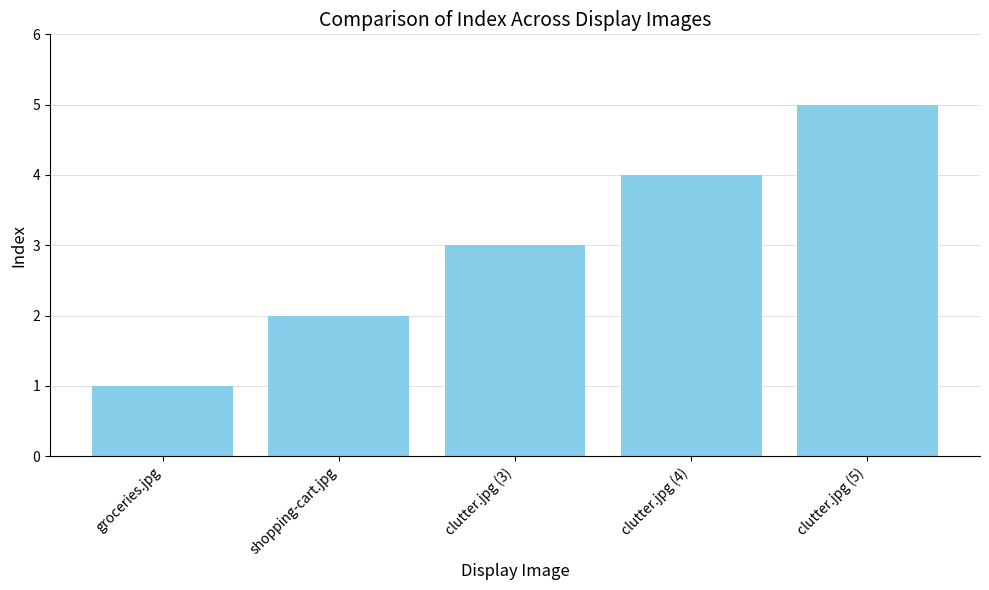

Rank the categories by value from highest to lowest.

clutter.jpg (5), clutter.jpg (4), clutter.jpg (3), shopping-cart.jpg, groceries.jpg